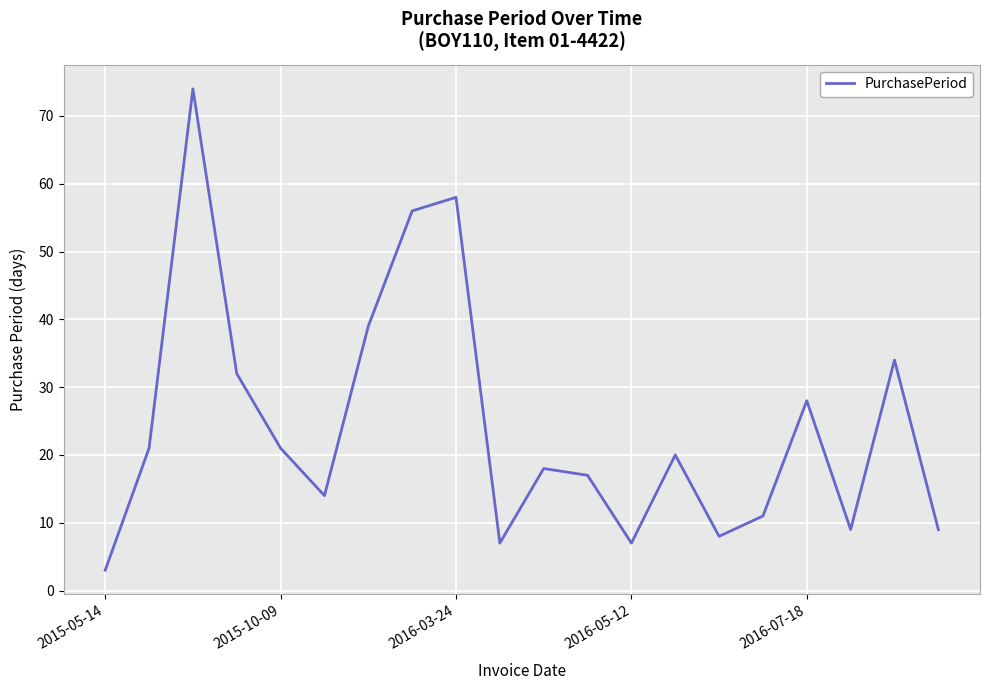

What is the minimum value shown in the chart?

3